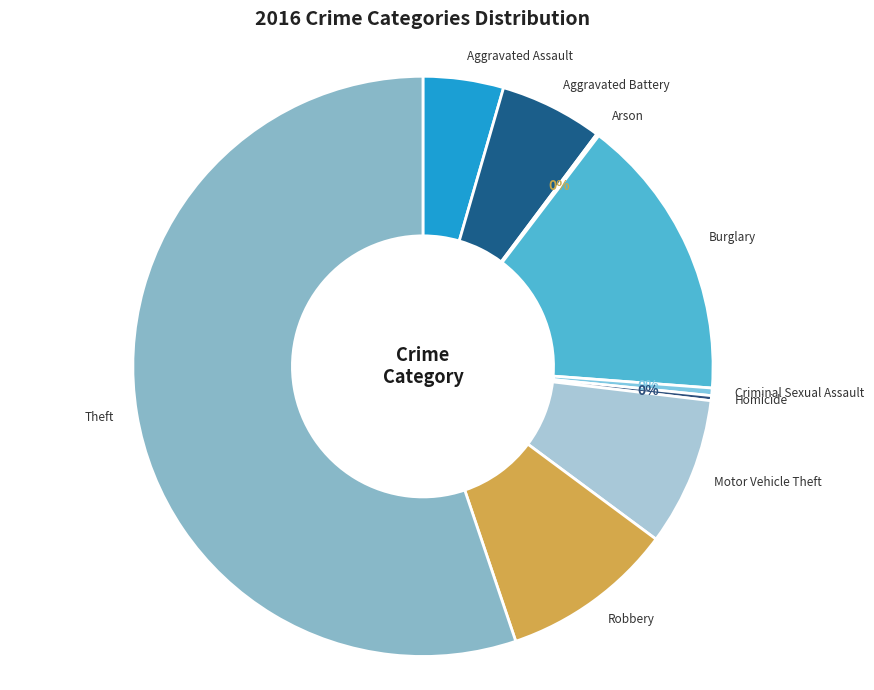

Is there a majority slice in this chart?

Yes